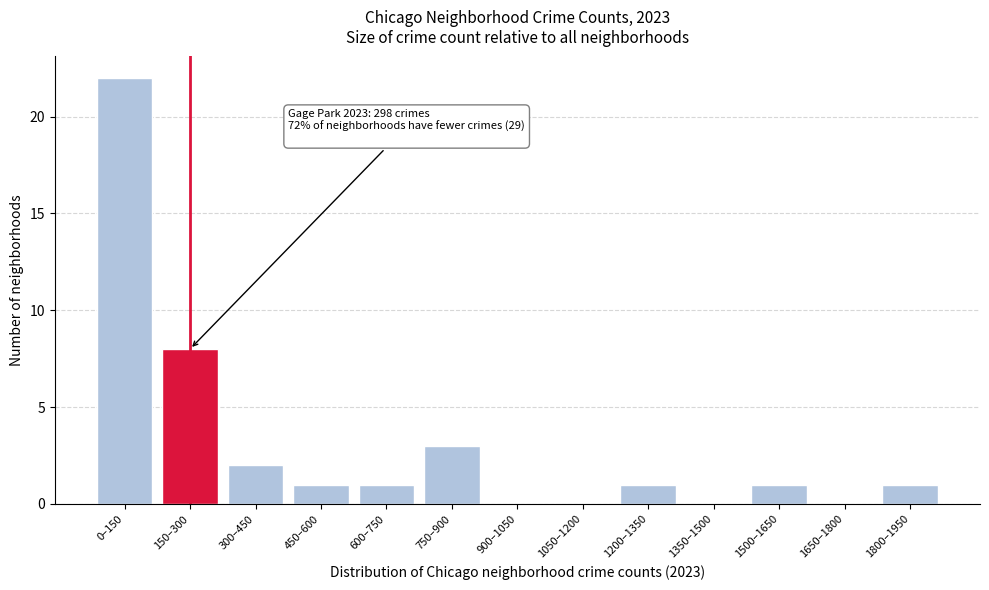

Reading left to right, extract all data points from this chart.

0–150=22	150–300=8	300–450=2	450–600=1	600–750=1	750–900=3	900–1050=0	1050–1200=0	1200–1350=1	1350–1500=0	1500–1650=1	1650–1800=0	1800–1950=1